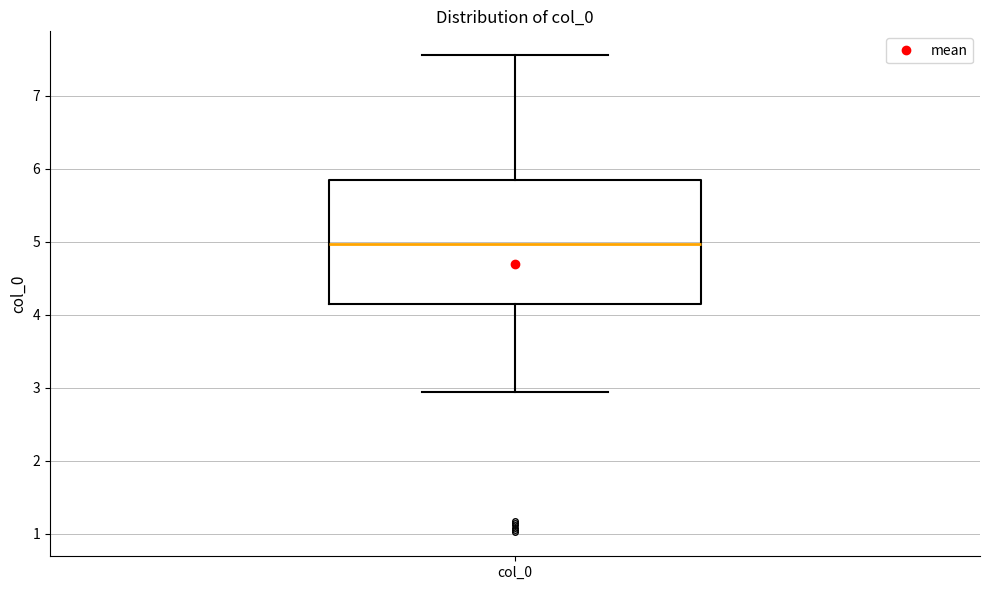

Where does the lower whisker of the box for col_0 end on the y-axis? The values are not printed on the chart, so give them approximately, as read against the axis.

2.9